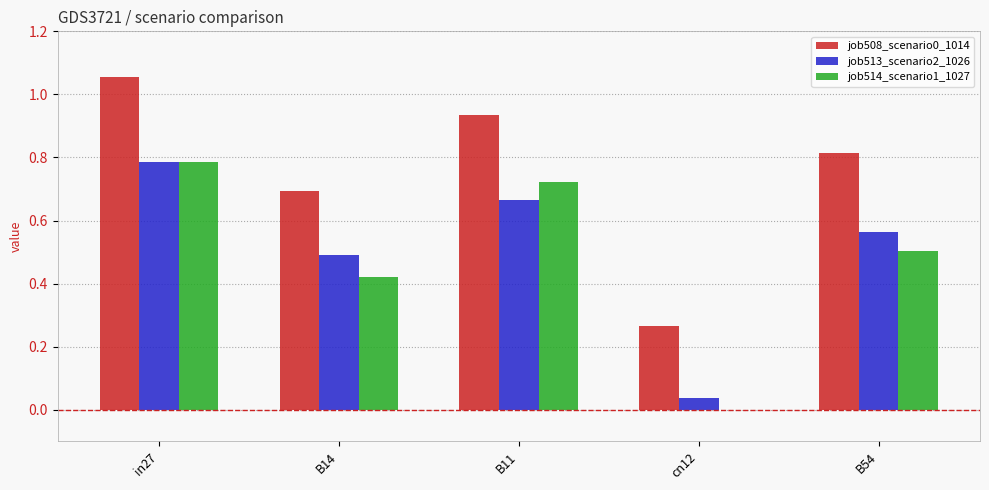

At which category is the sum across all series the highest?

in27